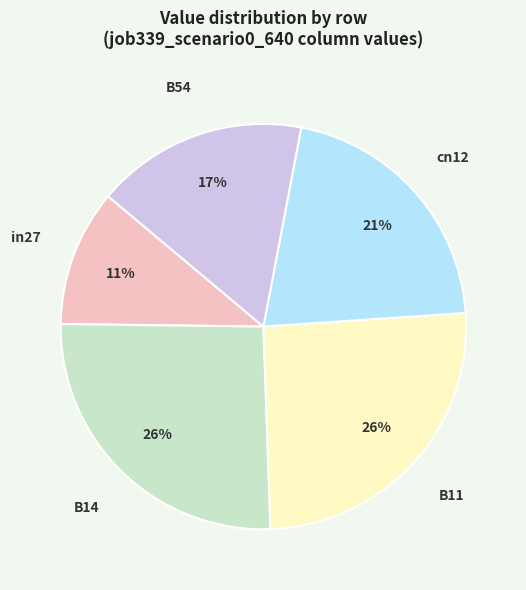

To the nearest percent, what is the average slice percentage?

20%